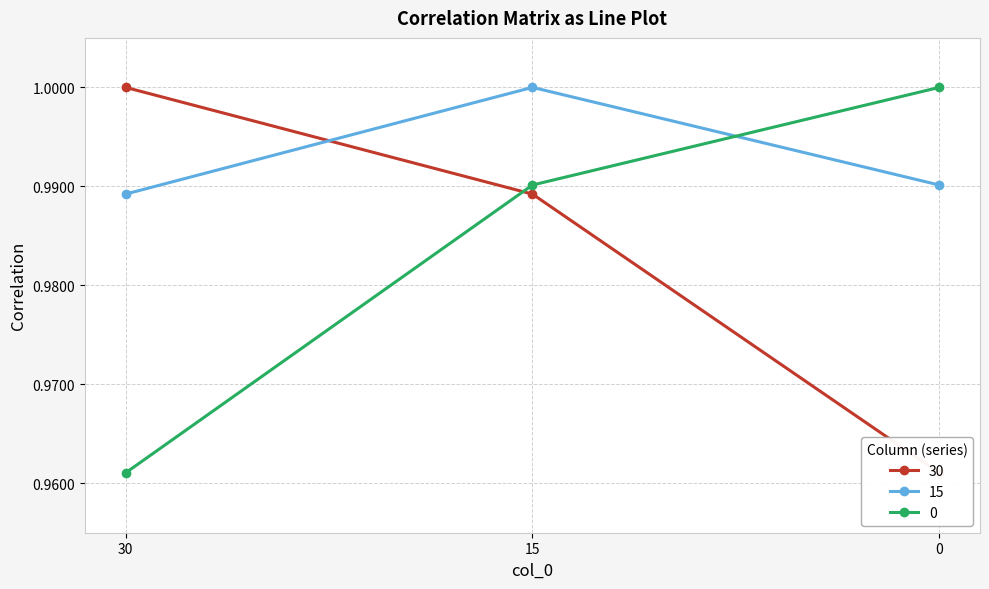

What is the maximum value for 0?

1.0